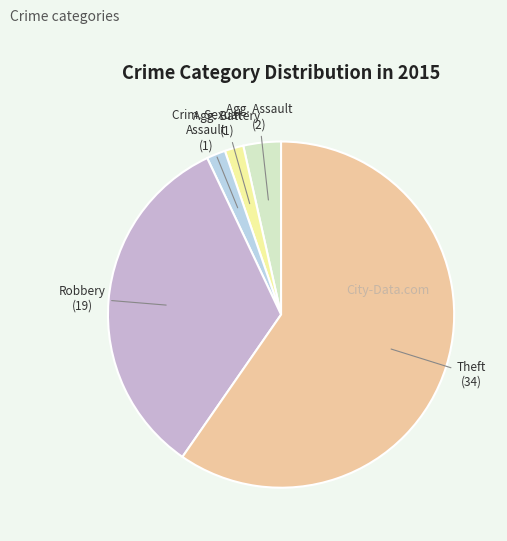

Is there any slice that represents more than half of the pie?

Yes